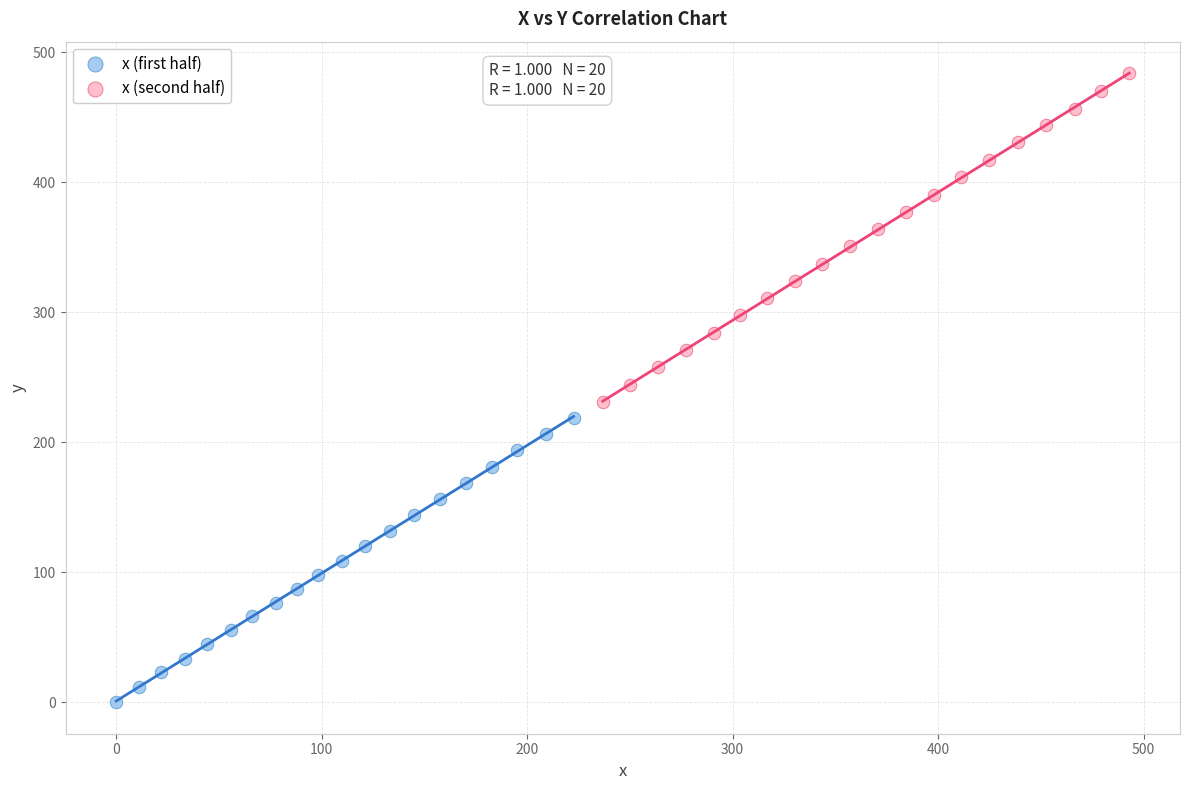

What are all the series names shown in the legend?

x (first half), x (second half)